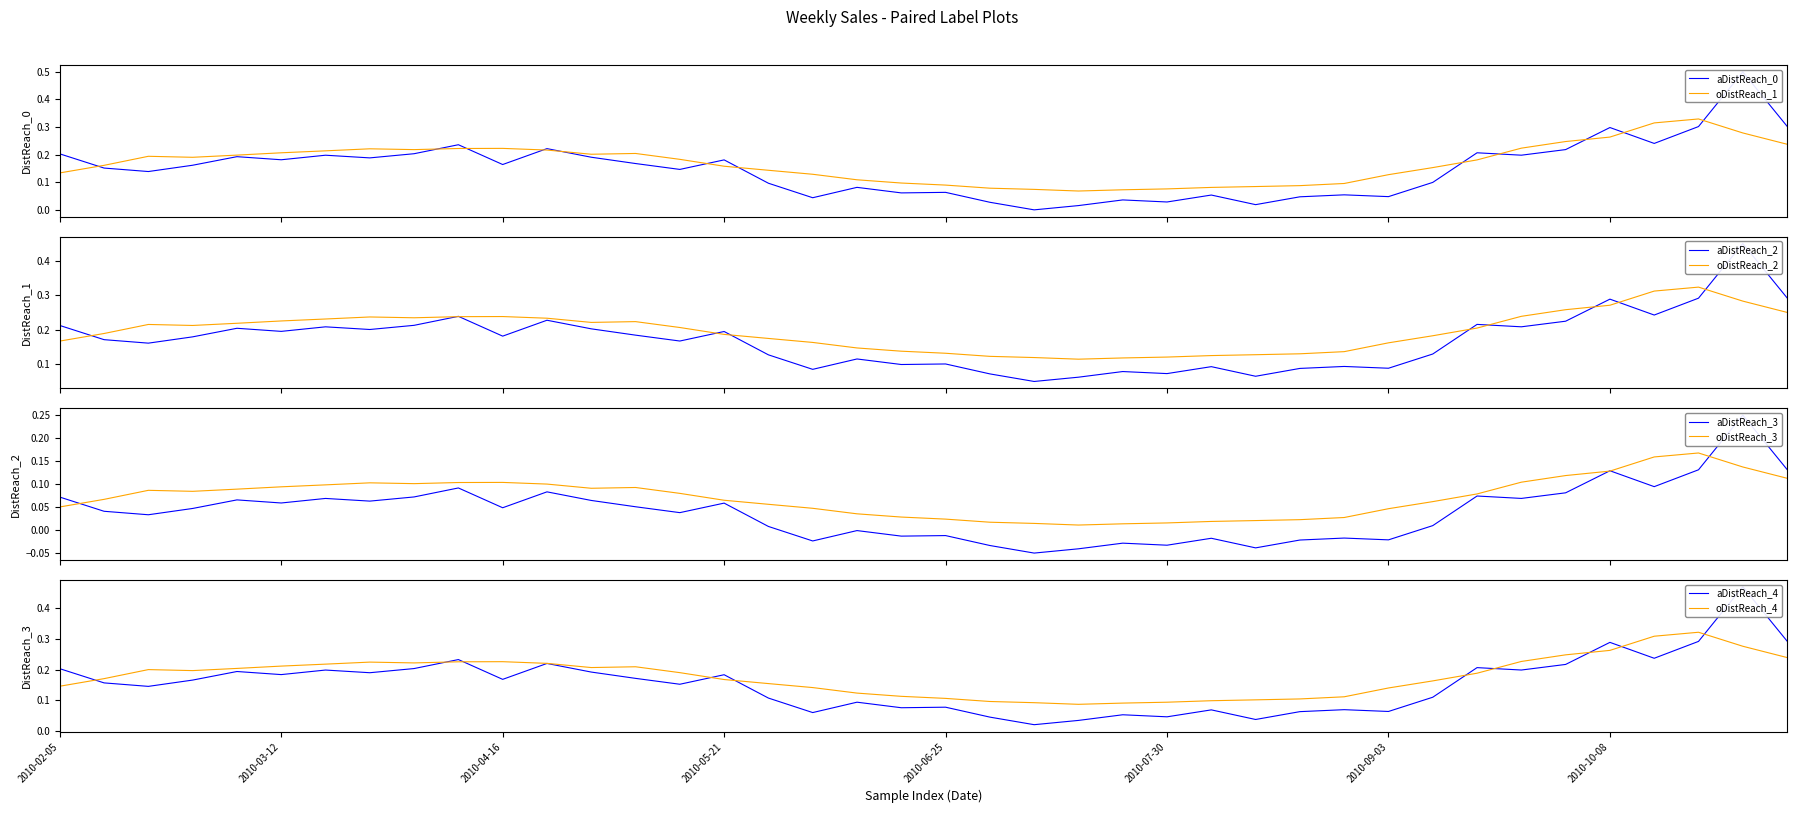

What is the label of the 9th point from the right?

2010-09-10